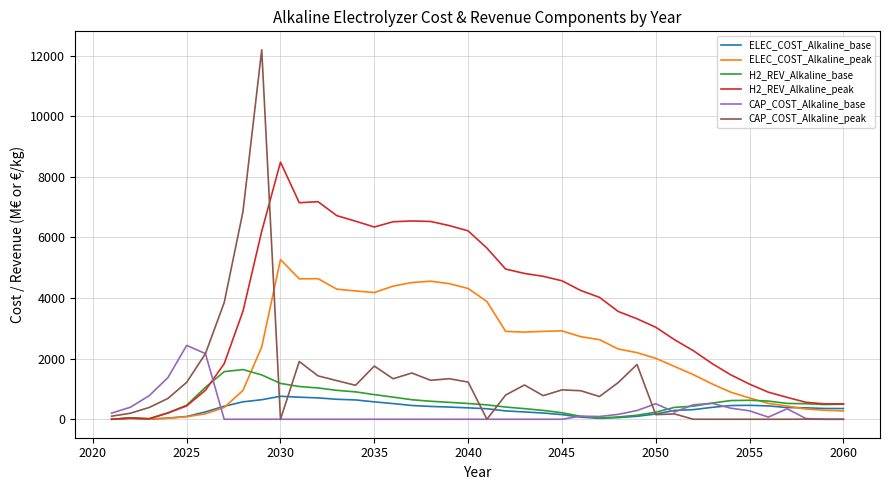

After their last crossing, which series has the higher values: CAP_COST_Alkaline_base or H2_REV_Alkaline_peak?

H2_REV_Alkaline_peak